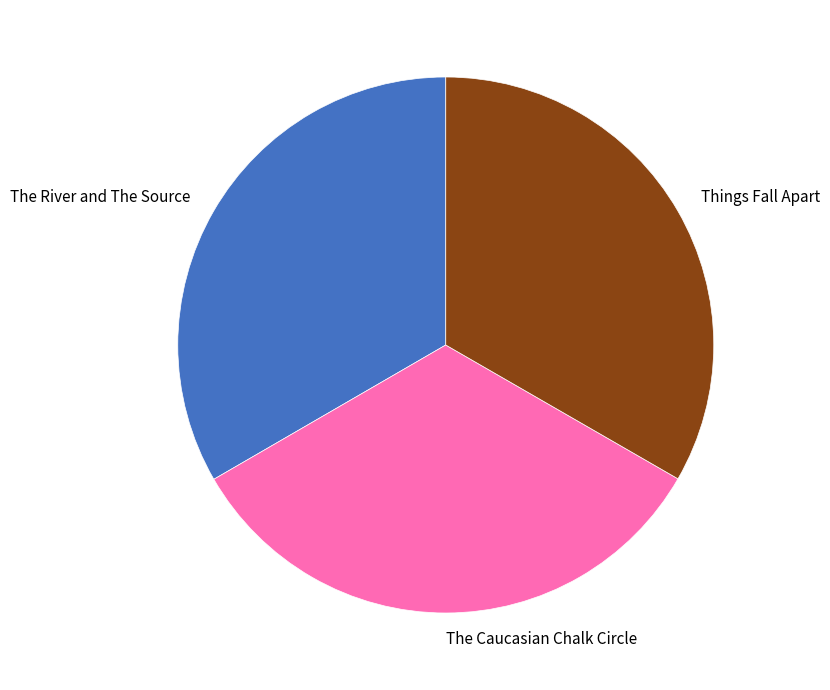

Is The Caucasian Chalk Circle the majority of the pie?

No